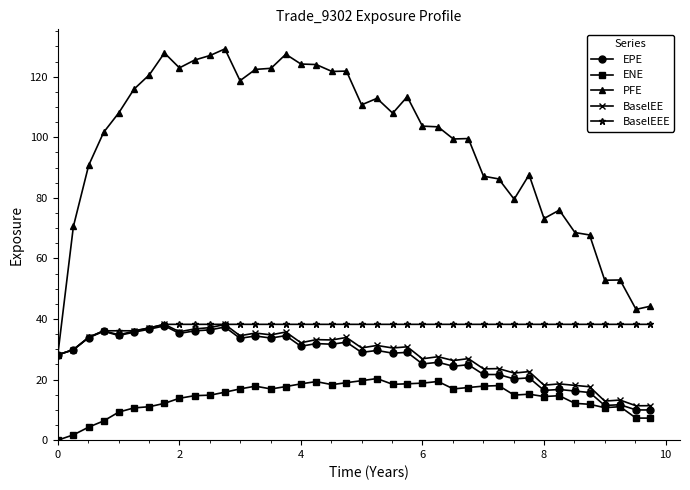

True or false: ENE and PFE intersect in this chart.

False